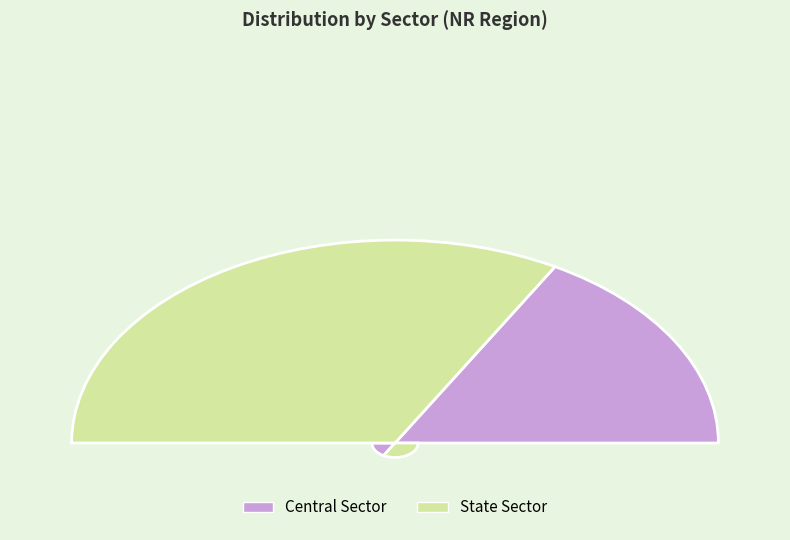

Is the sum of Central Sector and State Sector greater than half?

Yes